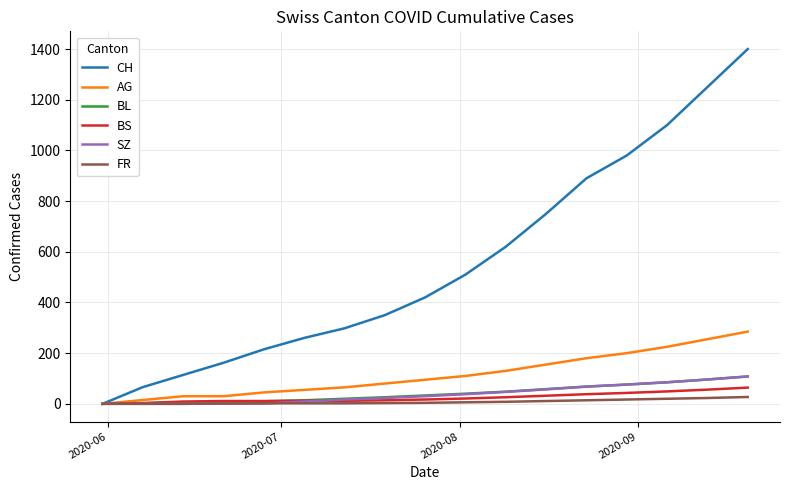

At how many categories does at least one series exceed 558?

7